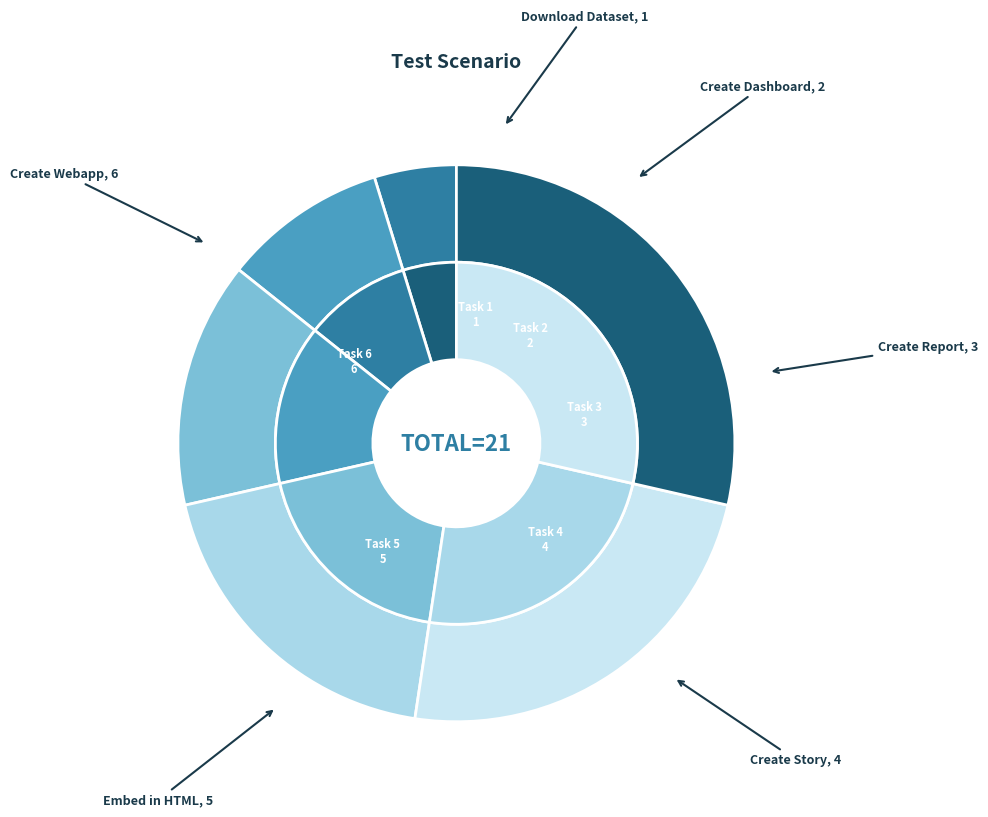

Is there any slice that represents more than half of the pie?

No